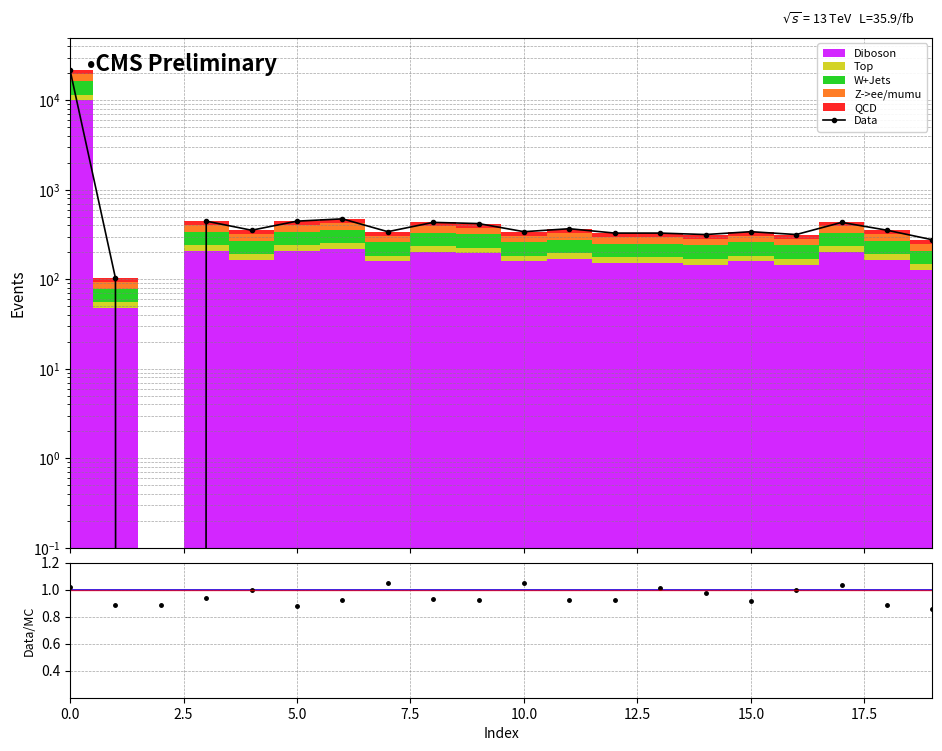

How many interior local valleys (lower than both neighbors) does the data have?

6